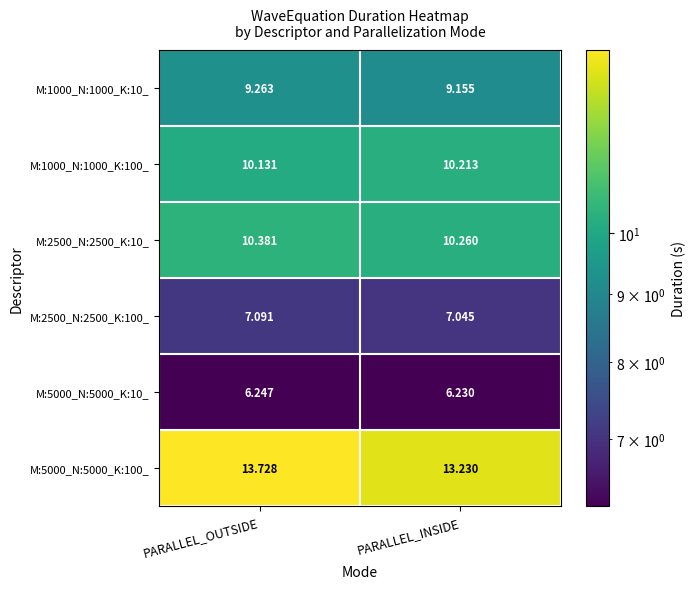

Where is M:1000_N:1000_K:10_ nearest to the value 9?

PARALLEL_INSIDE